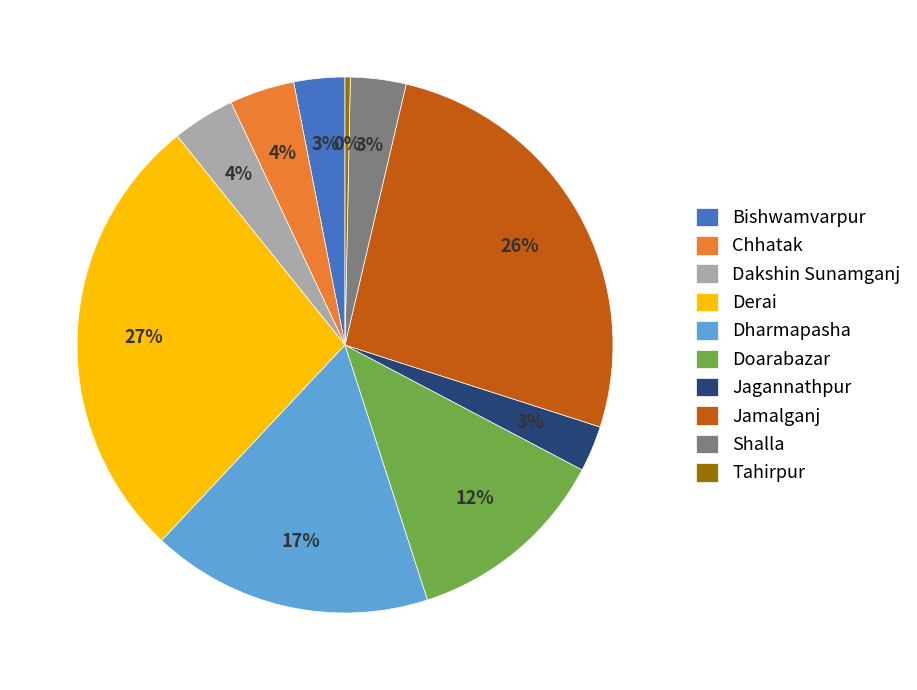

Which category has the biggest portion of the pie?

Derai